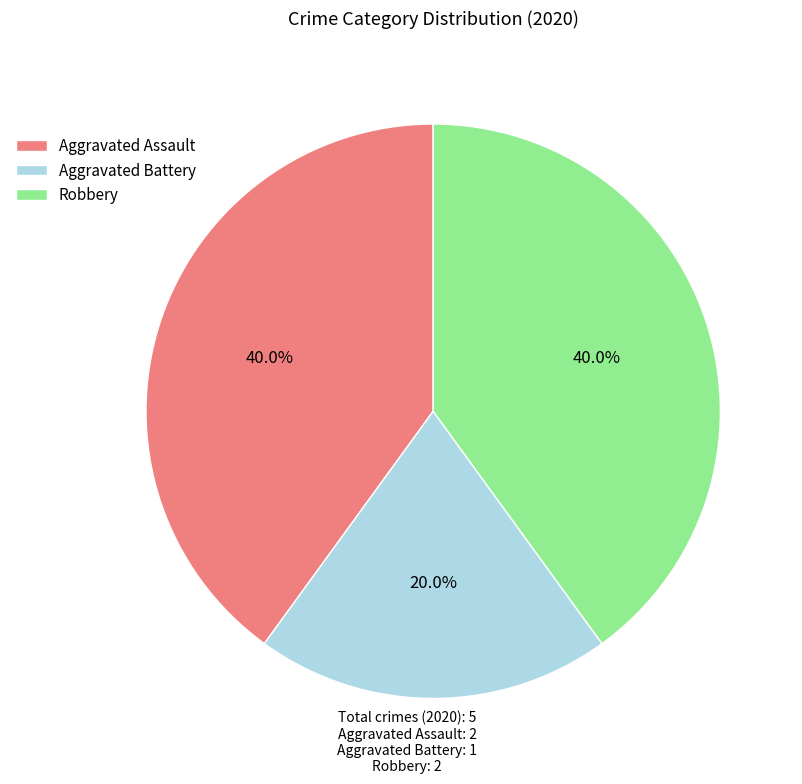

How many slices are in this pie chart?

3